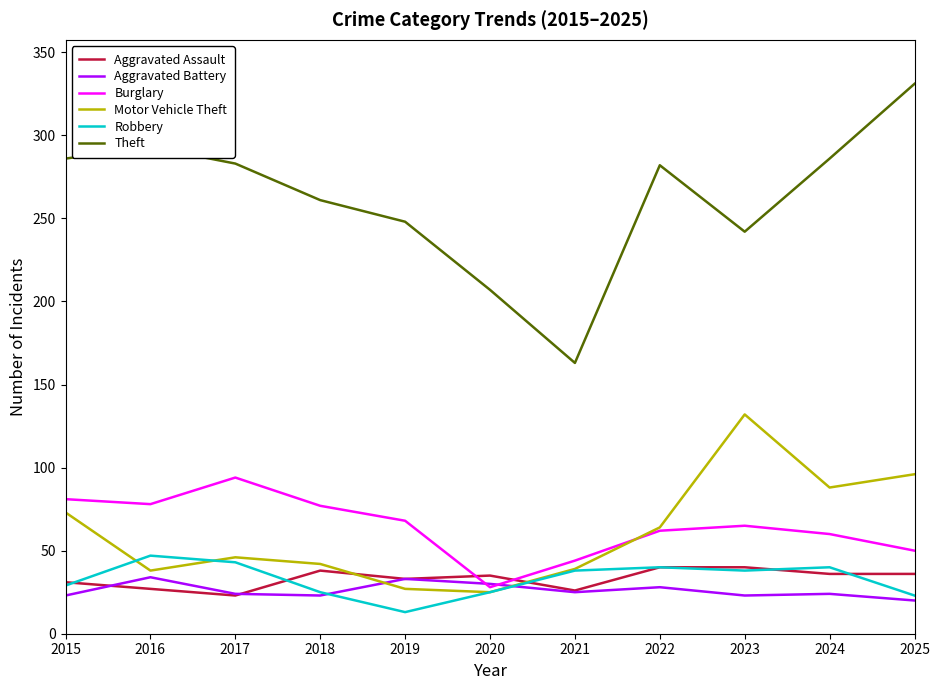

What is the minimum value shown in the chart?

13